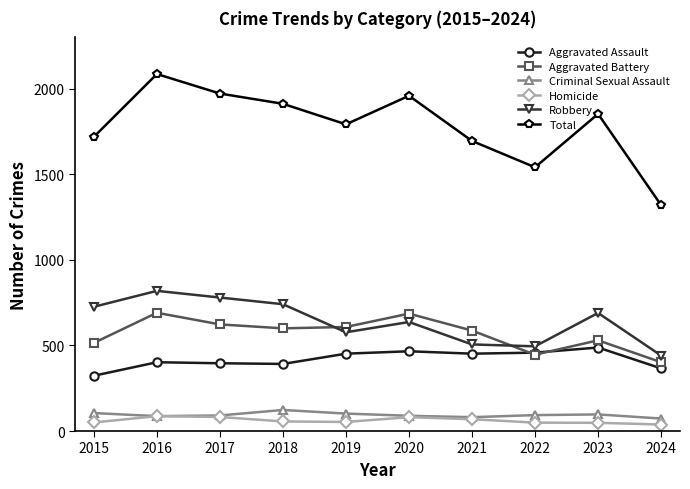

How many data points in Robbery are less than 690?

5